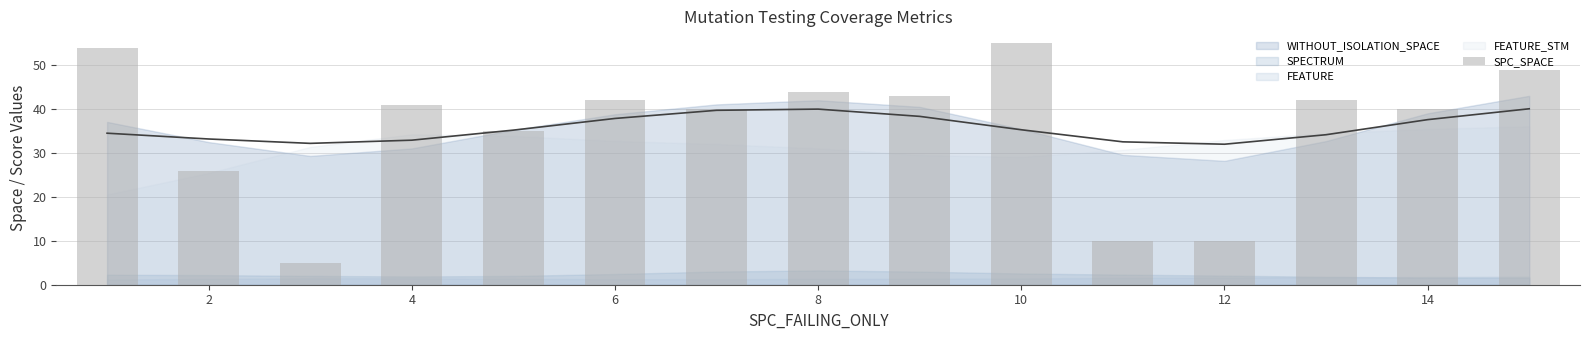

True or false: the data shows 57 at 6.

False